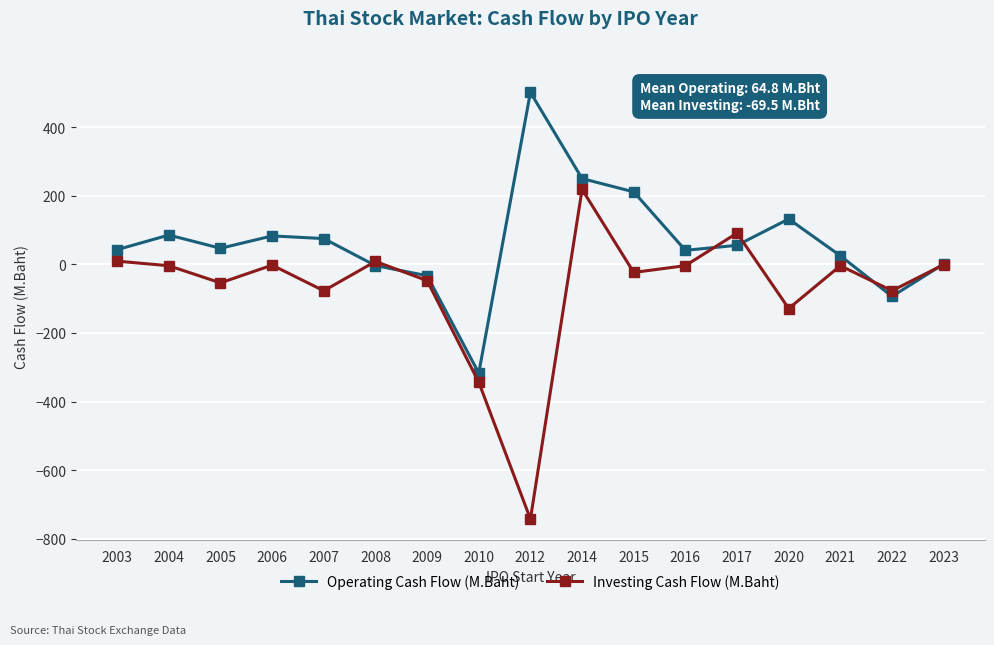

Where is the first local maximum for Operating Cash Flow (M.Baht)?

2004